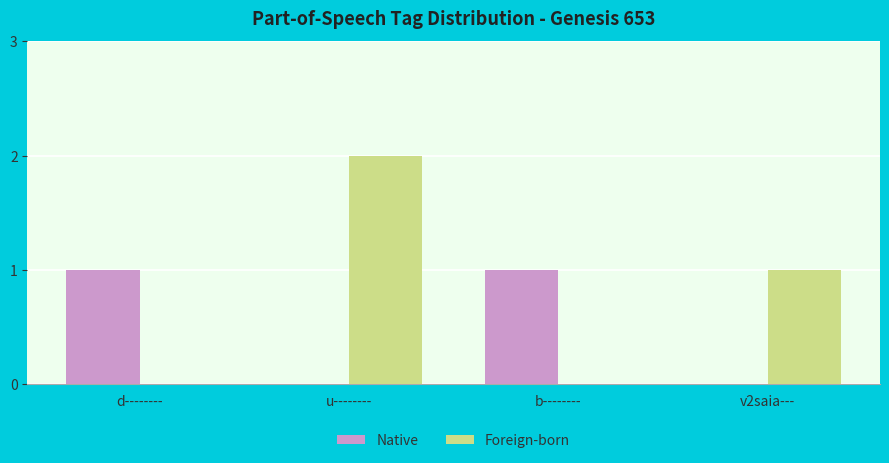

What is the sum of all Foreign-born values?

3